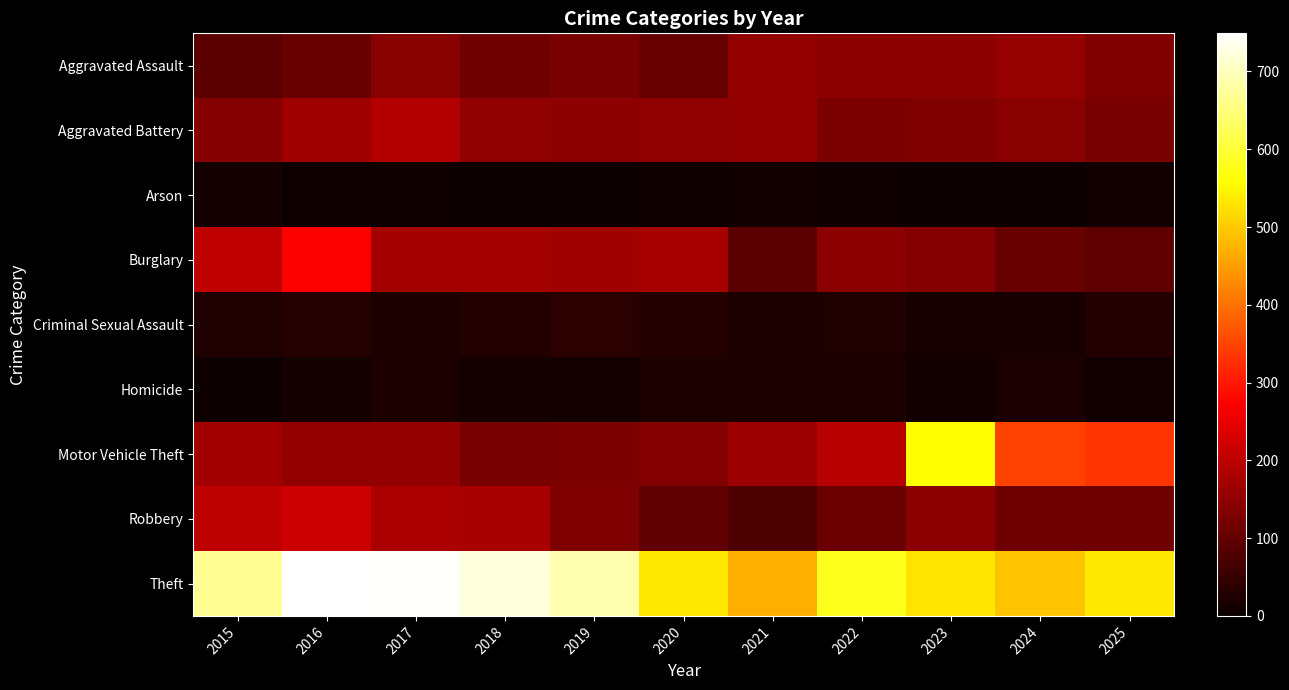

Count the number of data series in this chart.

9